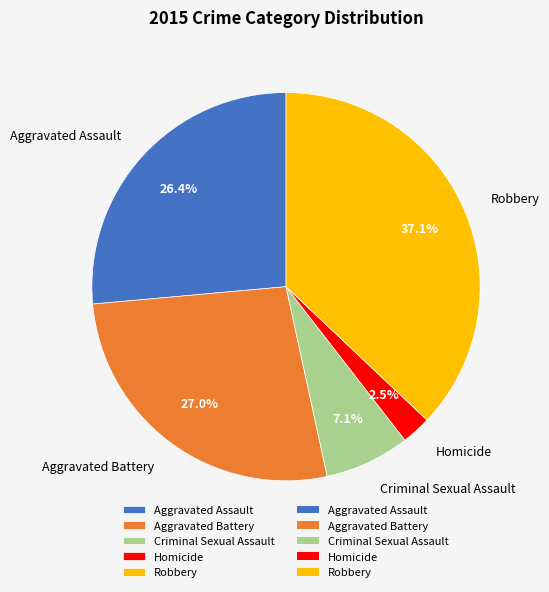

How many segments does this pie chart have?

5